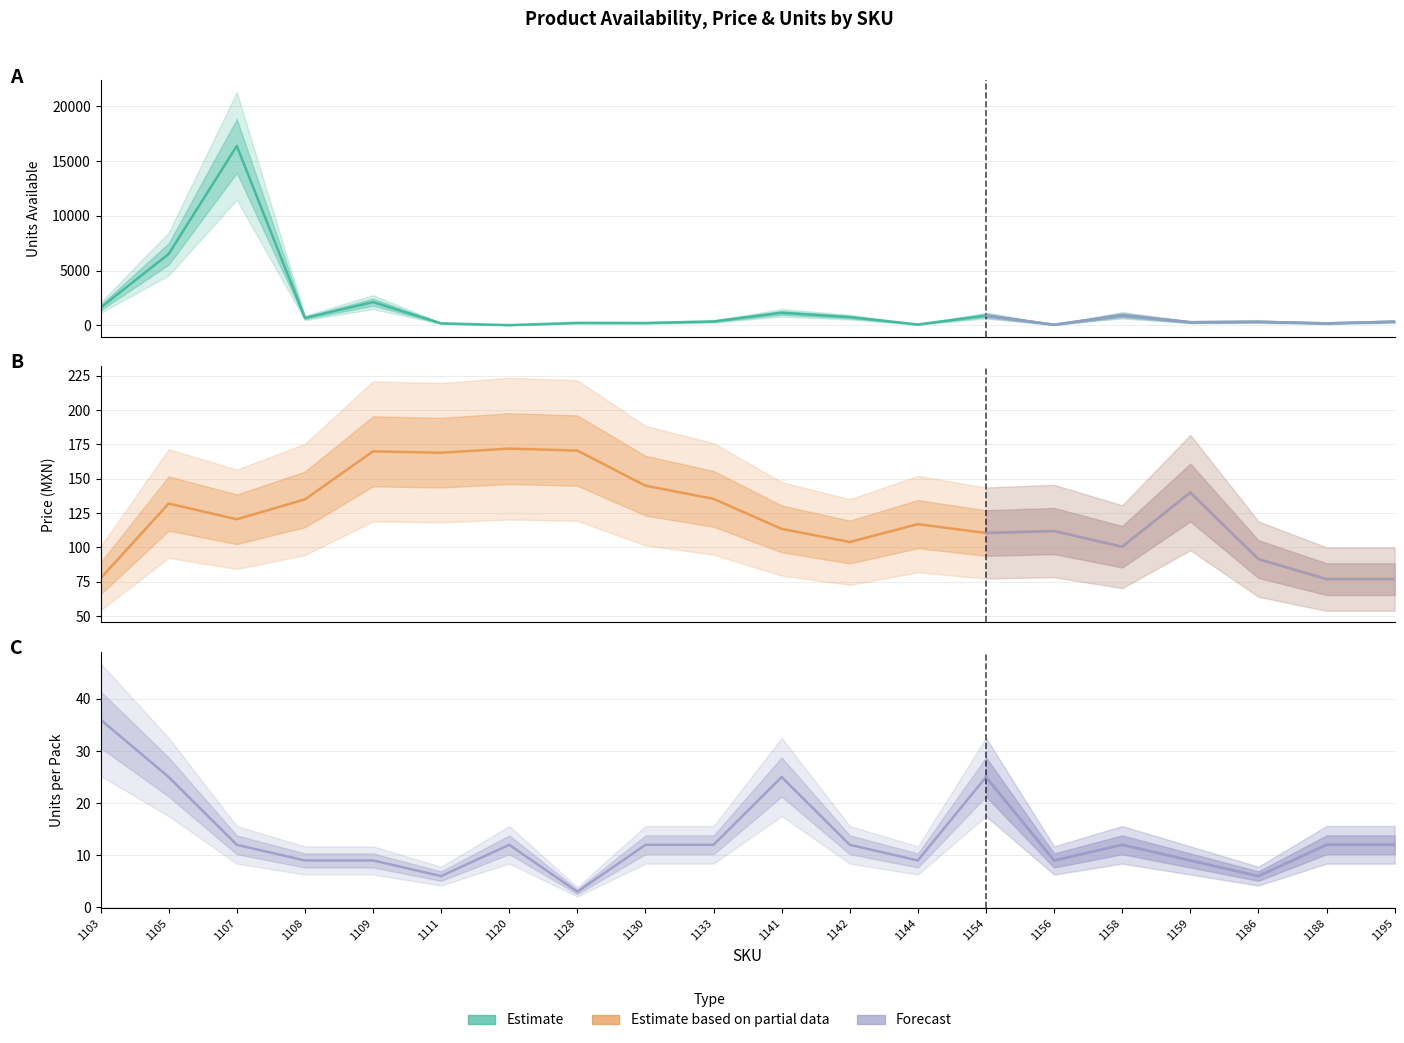

Which label corresponds to the largest value in the chart?

1107